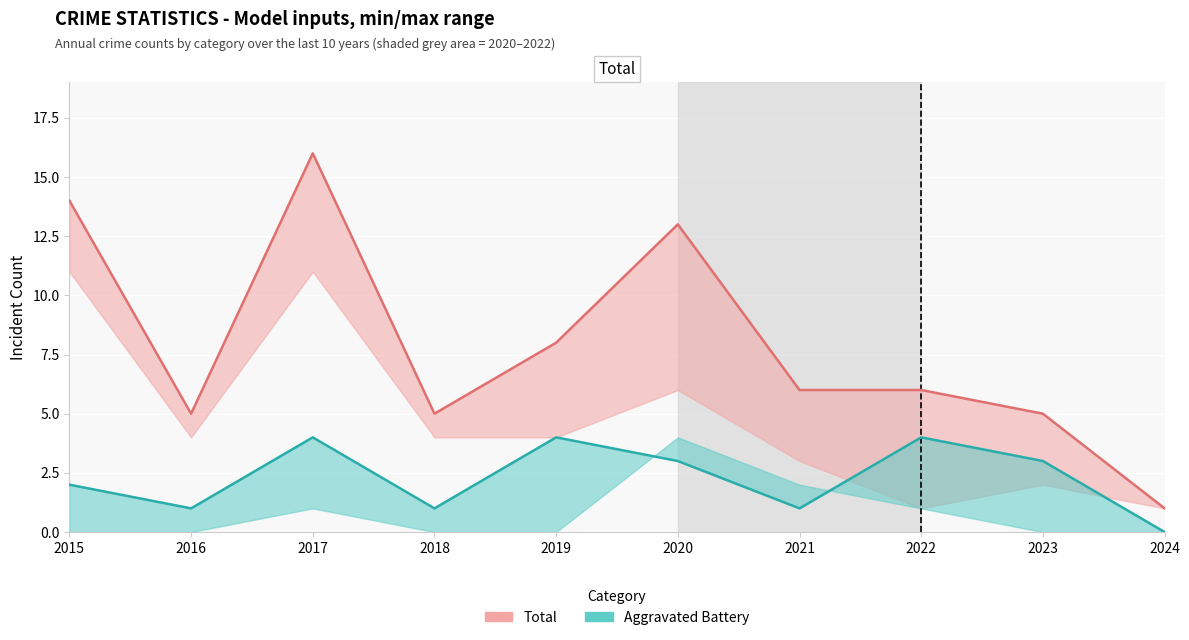

How many data points in Total are above 6?

4